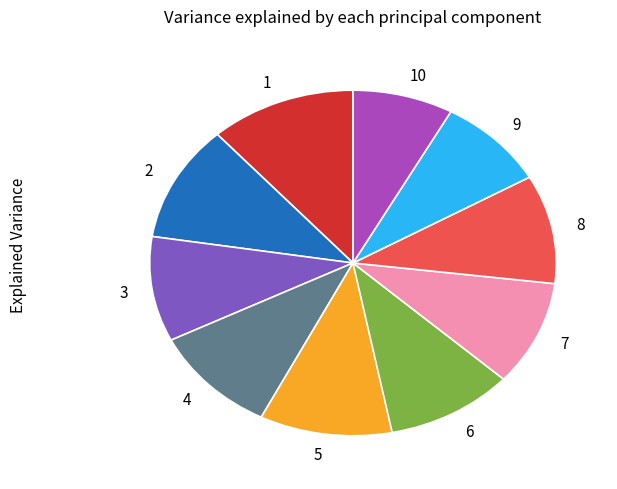

The 4 slice represents 1% of the pie. True or false?

False